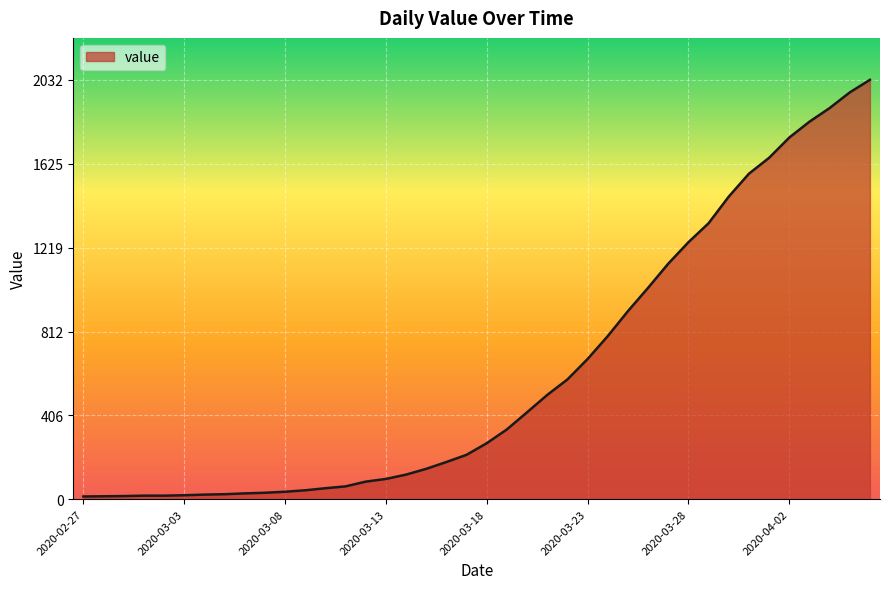

What is the greatest value displayed?

2032